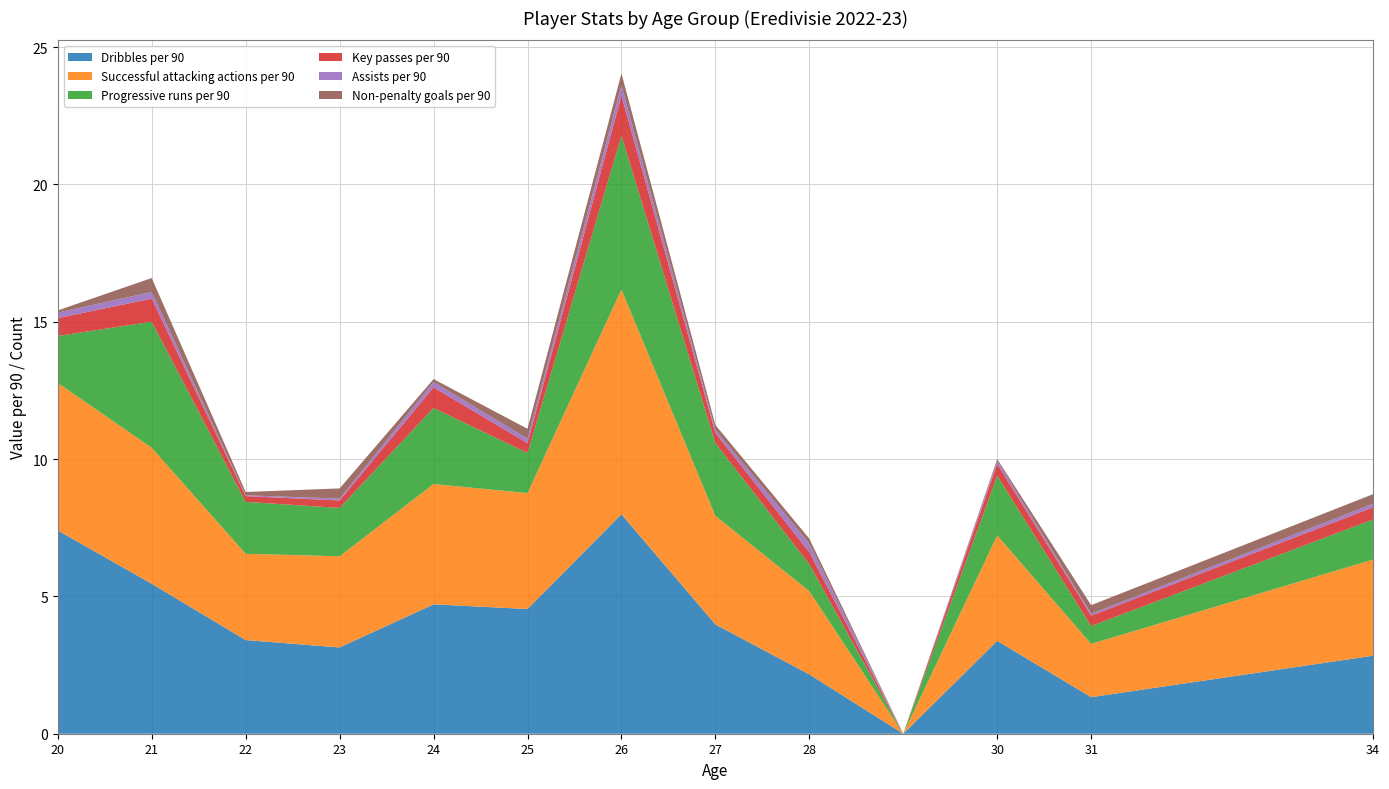

Reading left to right, transcribe all the data shown in this chart.

Dribbles per 90: 20=7.4	21=5.5	22=3.4	23=3.1	24=4.7	25=4.5	26=8.0	27=4.0	28=2.2	29=0.0	30=3.4	31=1.3	34=2.8
Successful attacking actions per 90: 20=5.4	21=5.0	22=3.1	23=3.3	24=4.4	25=4.2	26=8.2	27=4.0	28=3.0	29=0.0	30=3.8	31=1.9	34=3.5
Progressive runs per 90: 20=1.7	21=4.6	22=1.9	23=1.8	24=2.8	25=1.5	26=5.6	27=2.6	28=1.0	29=0.0	30=2.2	31=0.7	34=1.5
Key passes per 90: 20=0.7	21=0.8	22=0.2	23=0.3	24=0.8	25=0.4	26=1.5	27=0.4	28=0.4	29=0.0	30=0.4	31=0.4	34=0.4
Assists per 90: 20=0.2	21=0.2	22=0.0	23=0.1	24=0.2	25=0.2	26=0.4	27=0.1	28=0.3	29=0.0	30=0.1	31=0.1	34=0.1
Non-penalty goals per 90: 20=0.1	21=0.5	22=0.1	23=0.4	24=0.1	25=0.4	26=0.4	27=0.2	28=0.2	29=0.0	30=0.1	31=0.3	34=0.3